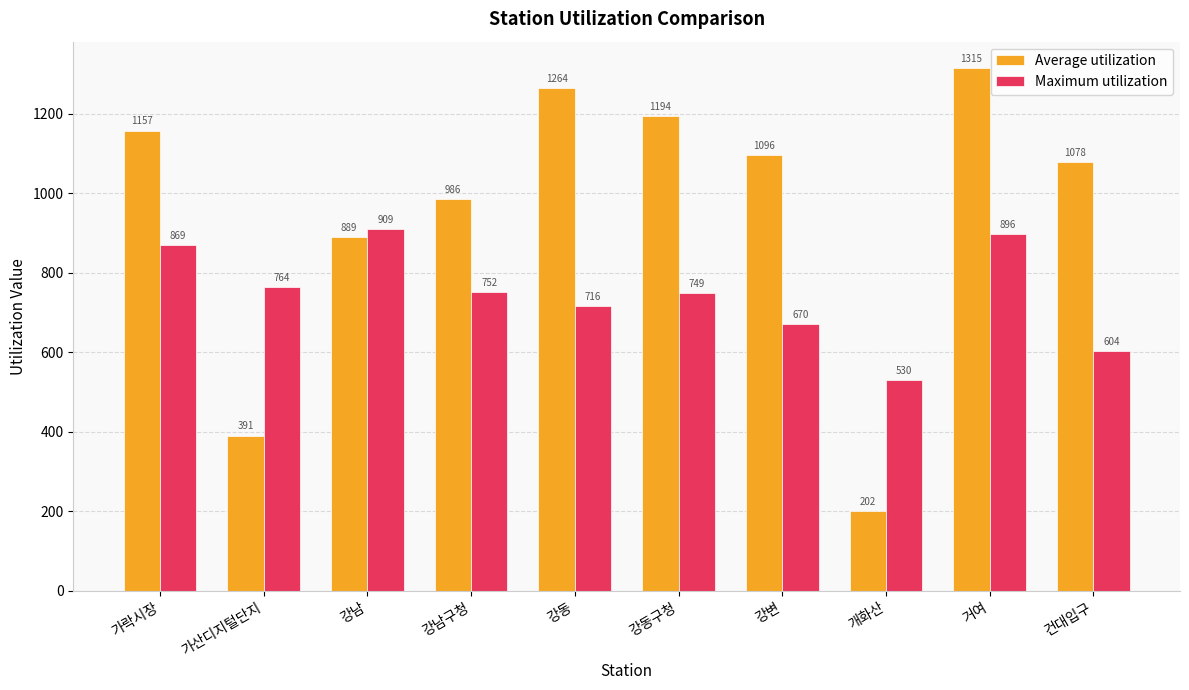

What value does the Average utilization series have at 강남구청?

985.8